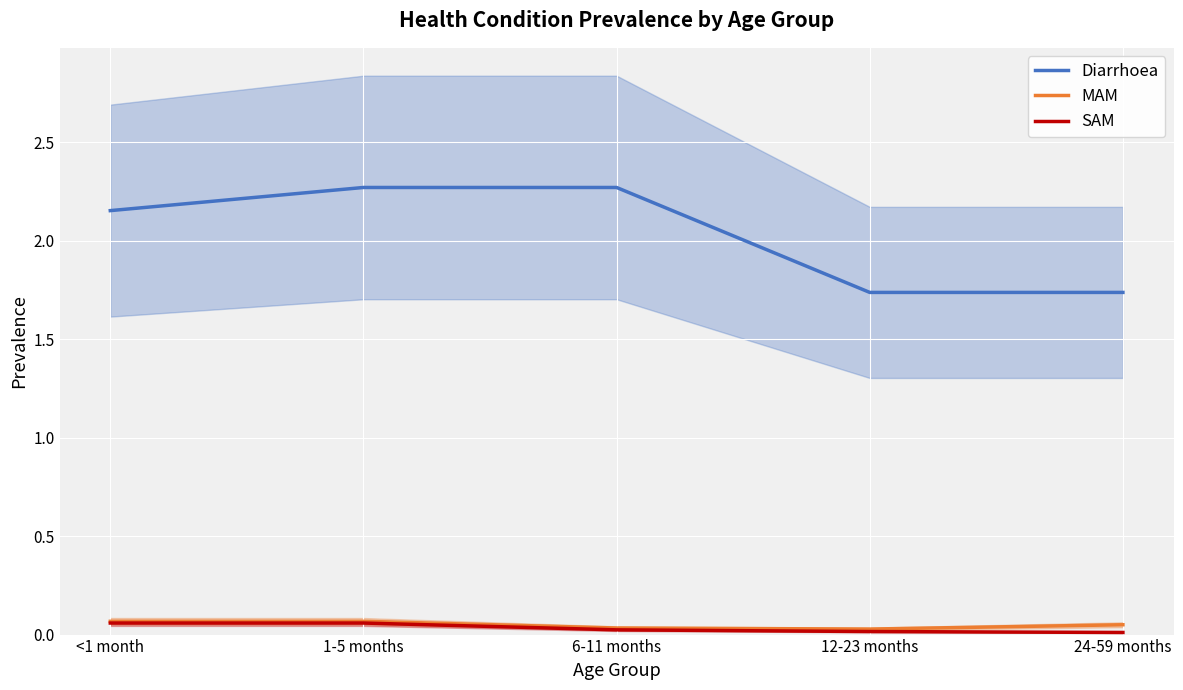

At which label is MAM closest to 0?

12-23 months